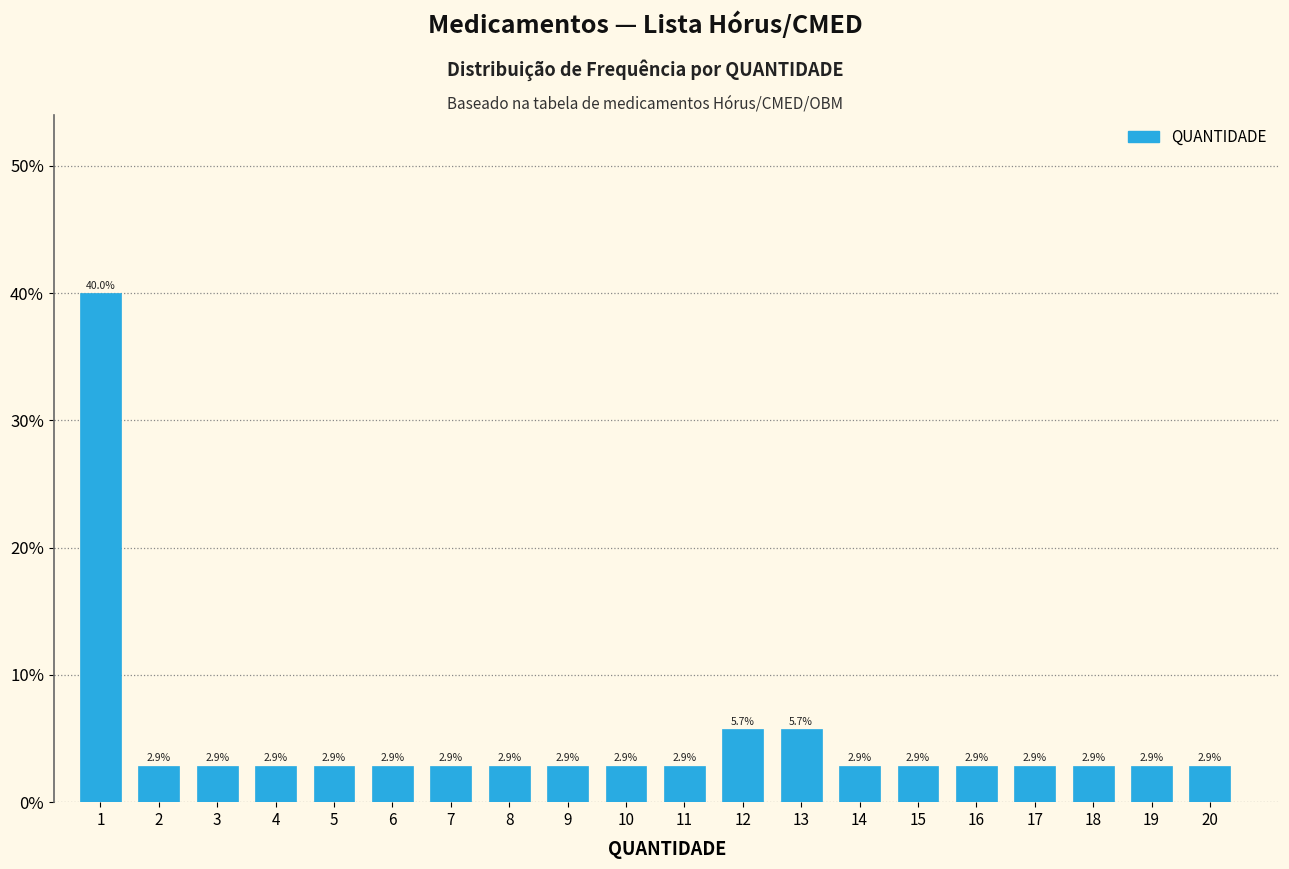

Reading left to right, transcribe all the data shown in this chart.

40.0	2.9	2.9	2.9	2.9	2.9	2.9	2.9	2.9	2.9	2.9	5.7	5.7	2.9	2.9	2.9	2.9	2.9	2.9	2.9